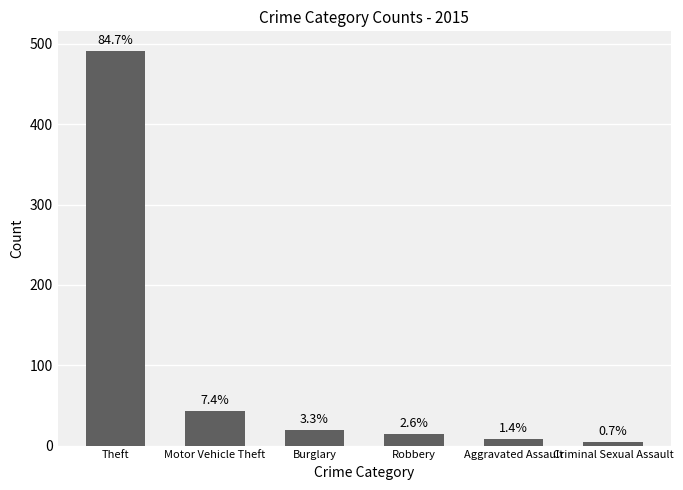

List the labels in order of value, largest first.

Theft, Motor Vehicle Theft, Burglary, Robbery, Aggravated Assault, Criminal Sexual Assault